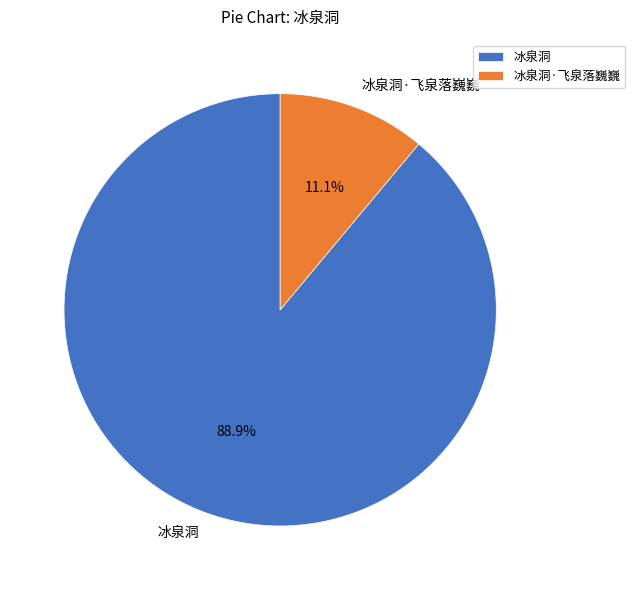

Rank the categories by value from lowest to highest.

冰泉洞·飞泉落巍巍, 冰泉洞